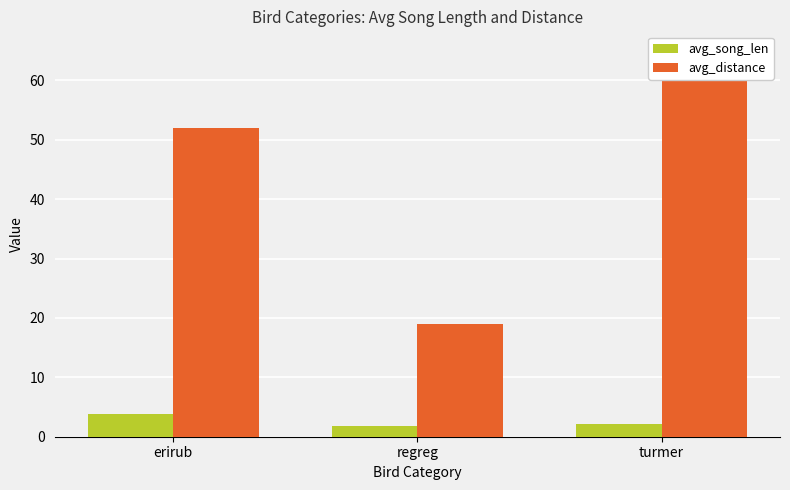

What position from the right is erirub?

3